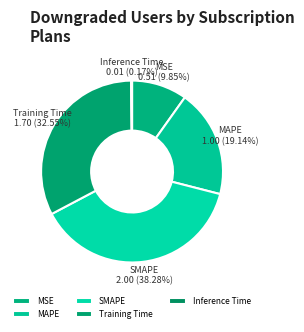

To the nearest percent, what portion does SMAPE represent?

38%